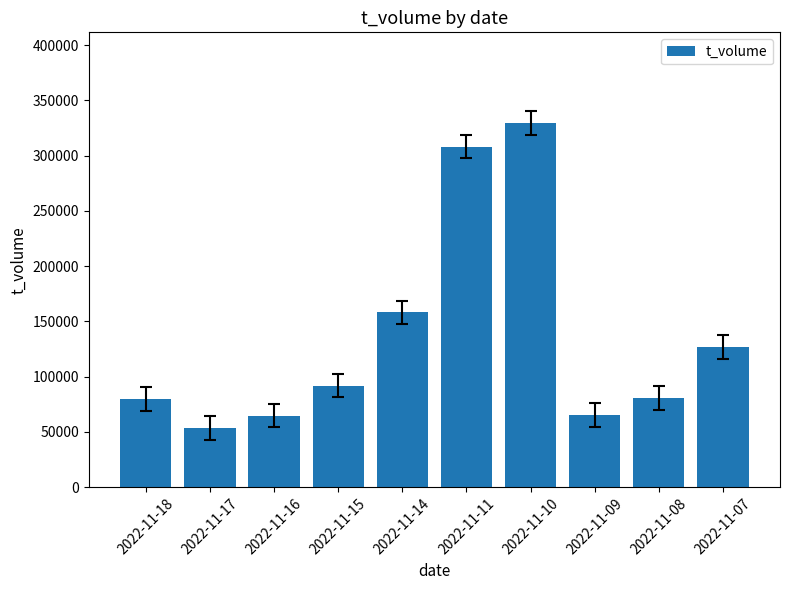

Where is the data nearest to the value 191449?

2022-11-14